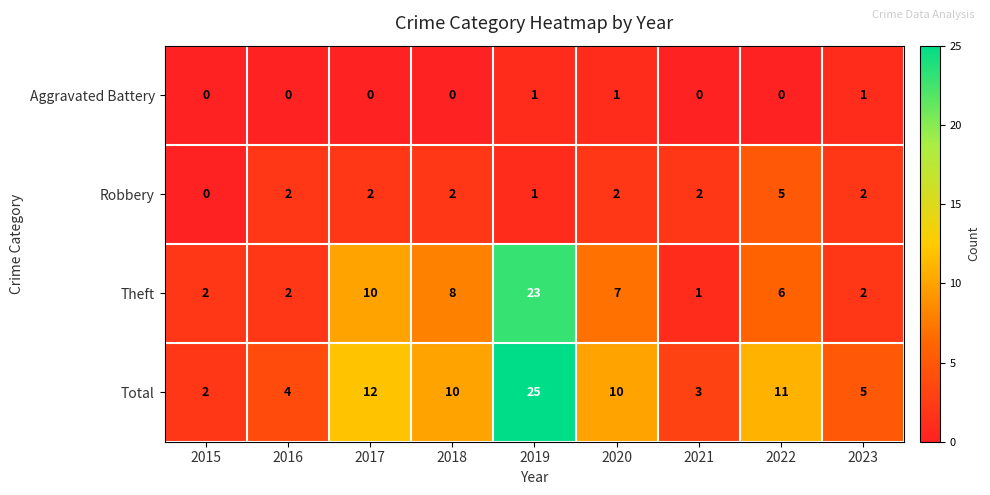

Which category has the lowest value in the Theft series?

2021